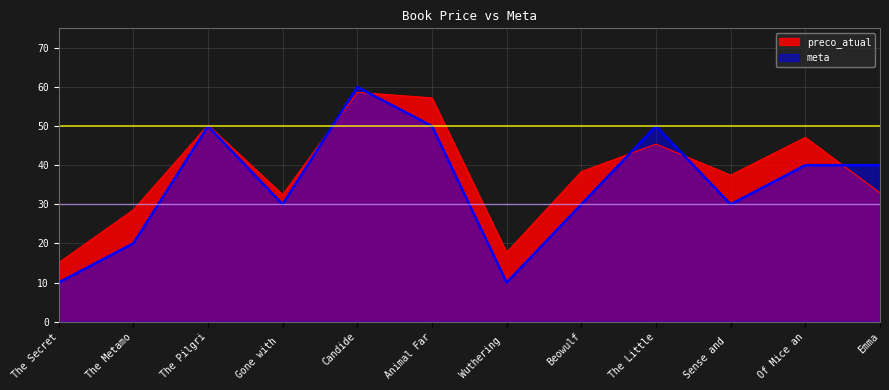

The preco_atual series shows 28.6 at The Metamo. True or false?

True